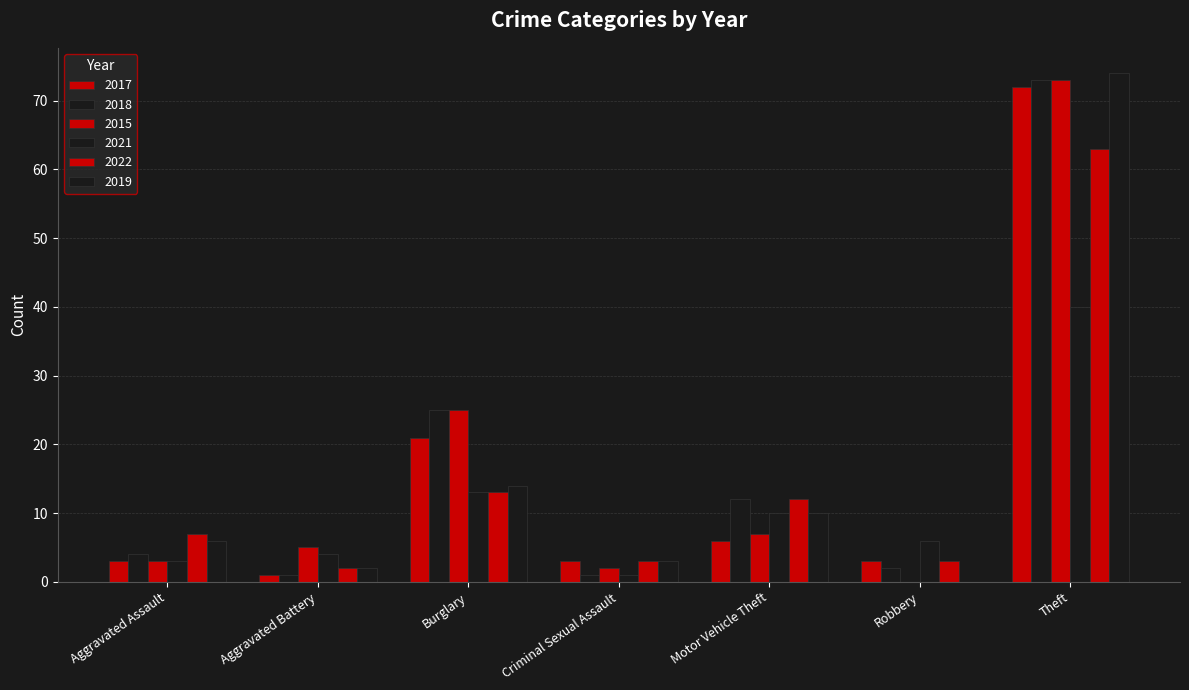

Which has a higher value, Motor Vehicle Theft or Aggravated Assault?

Motor Vehicle Theft